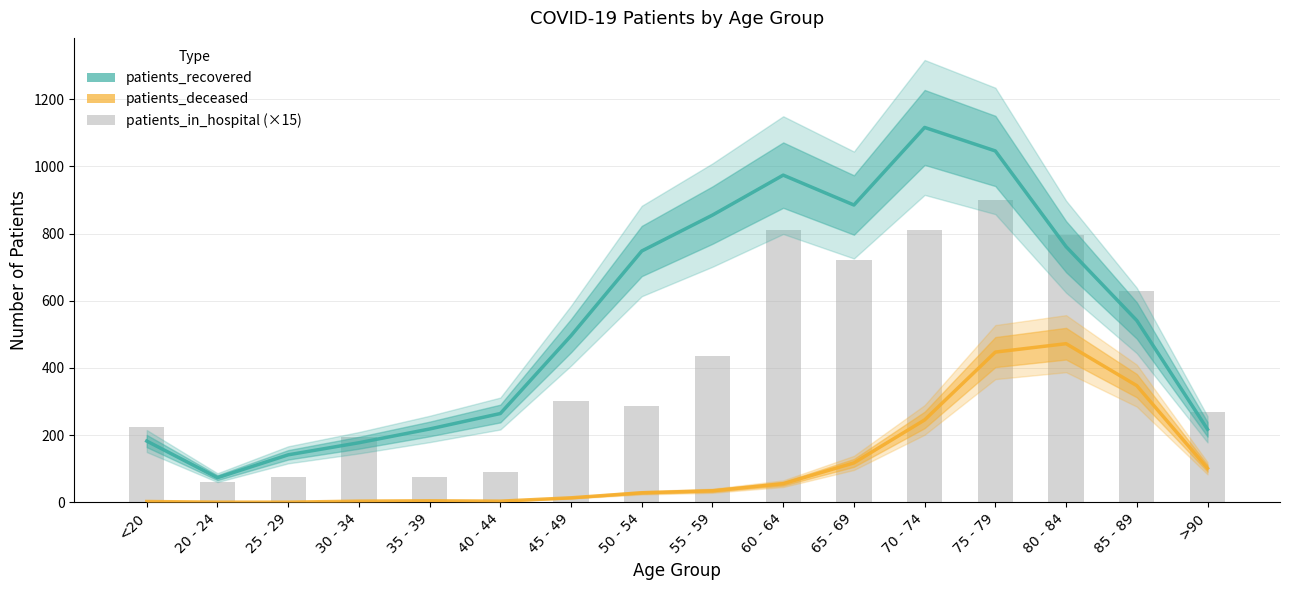

Reading right to left, list all the values displayed in this chart.

patients_recovered: >90=217	85 - 89=541	80 - 84=761	75 - 79=1046	70 - 74=1116	65 - 69=885	60 - 64=974	55 - 59=855	50 - 54=748	45 - 49=496	40 - 44=264	35 - 39=218	30 - 34=177	25 - 29=141	20 - 24=73	<20=182
patients_deceased: >90=101	85 - 89=347	80 - 84=472	75 - 79=447	70 - 74=245	65 - 69=117	60 - 64=55	55 - 59=34	50 - 54=28	45 - 49=13	40 - 44=3	35 - 39=4	30 - 34=3	25 - 29=0	20 - 24=0	<20=2
patients_in_hospital (×15 for visibility): >90=270	85 - 89=630	80 - 84=795	75 - 79=900	70 - 74=810	65 - 69=720	60 - 64=810	55 - 59=435	50 - 54=285	45 - 49=300	40 - 44=90	35 - 39=75	30 - 34=195	25 - 29=75	20 - 24=60	<20=225